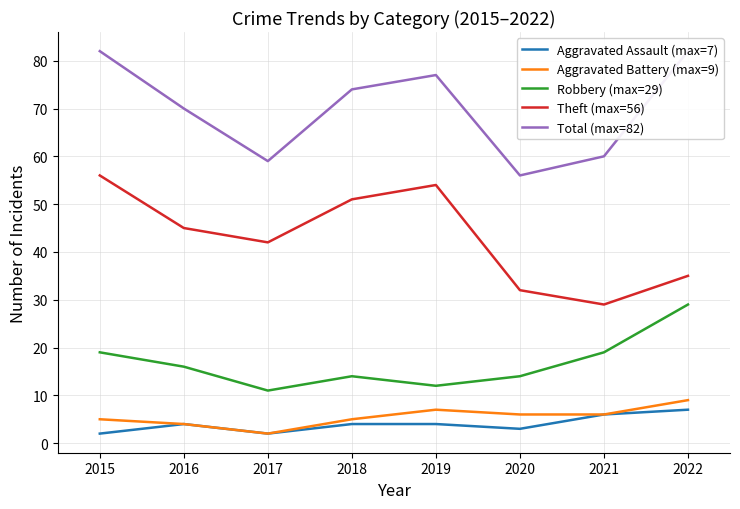

Rank the categories by Robbery (max=29) value from lowest to highest.

2017, 2019, 2018, 2020, 2016, 2015, 2021, 2022